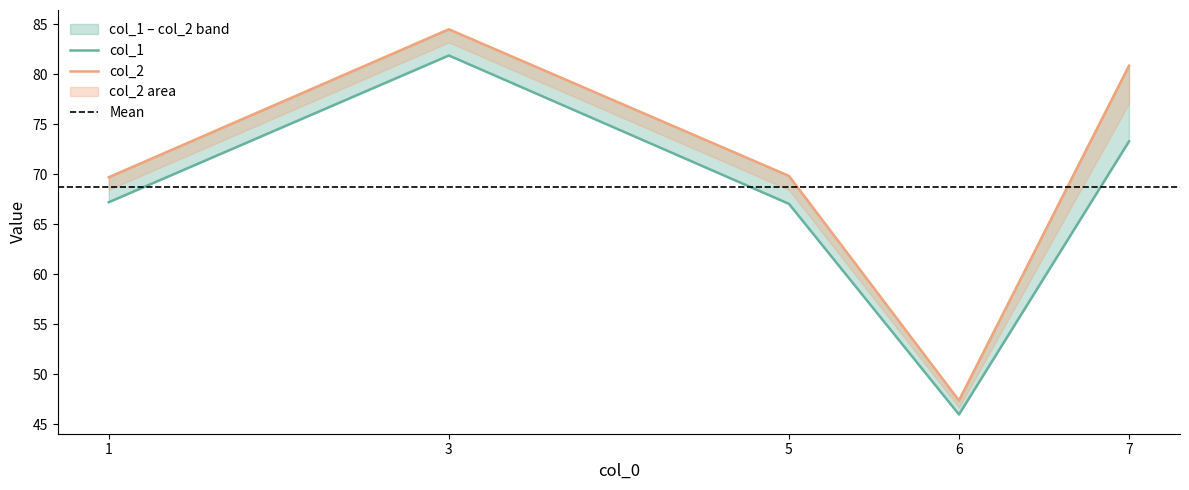

At how many categories does at least one series exceed 56?

4